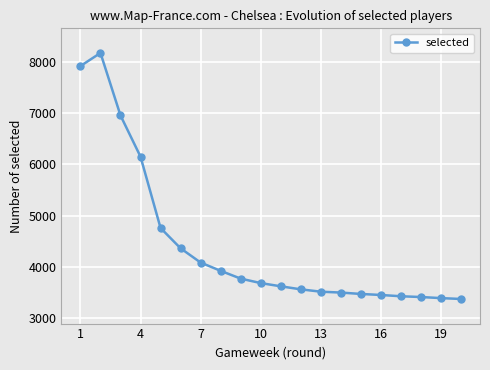

What is the average value?

4429